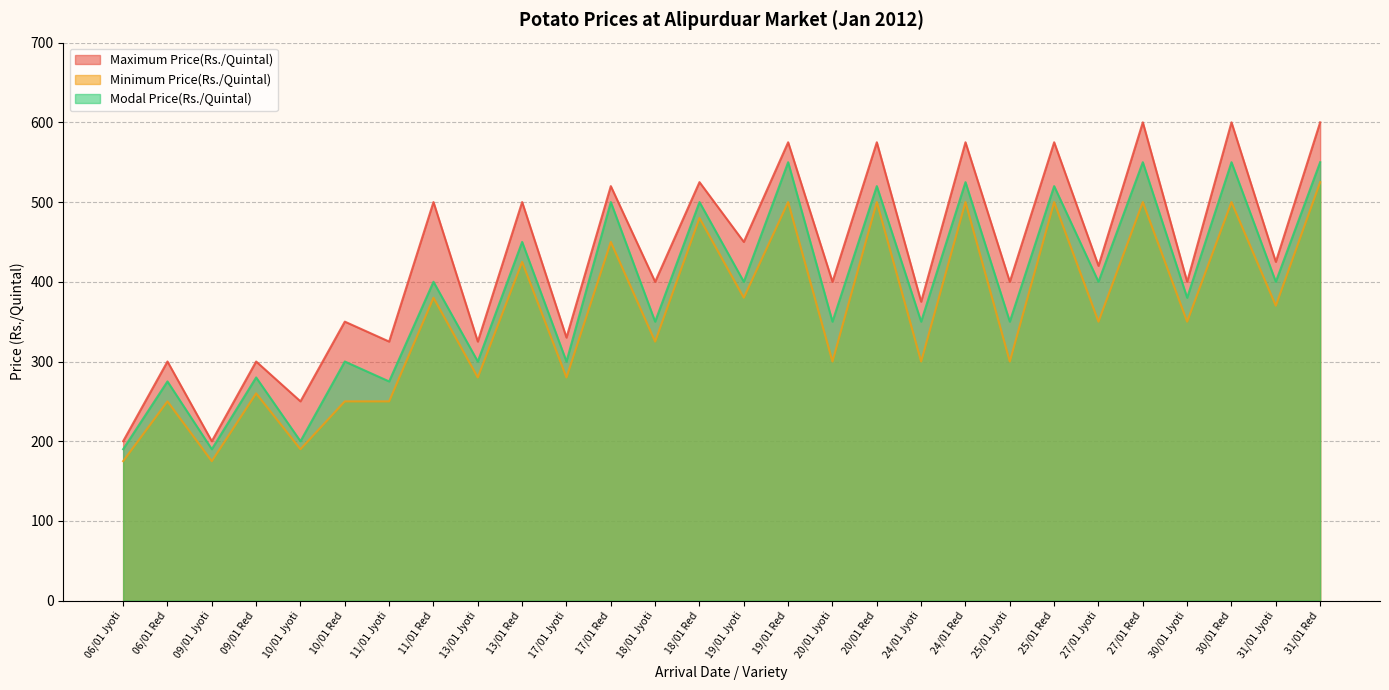

At how many categories does at least one series exceed 209?

26